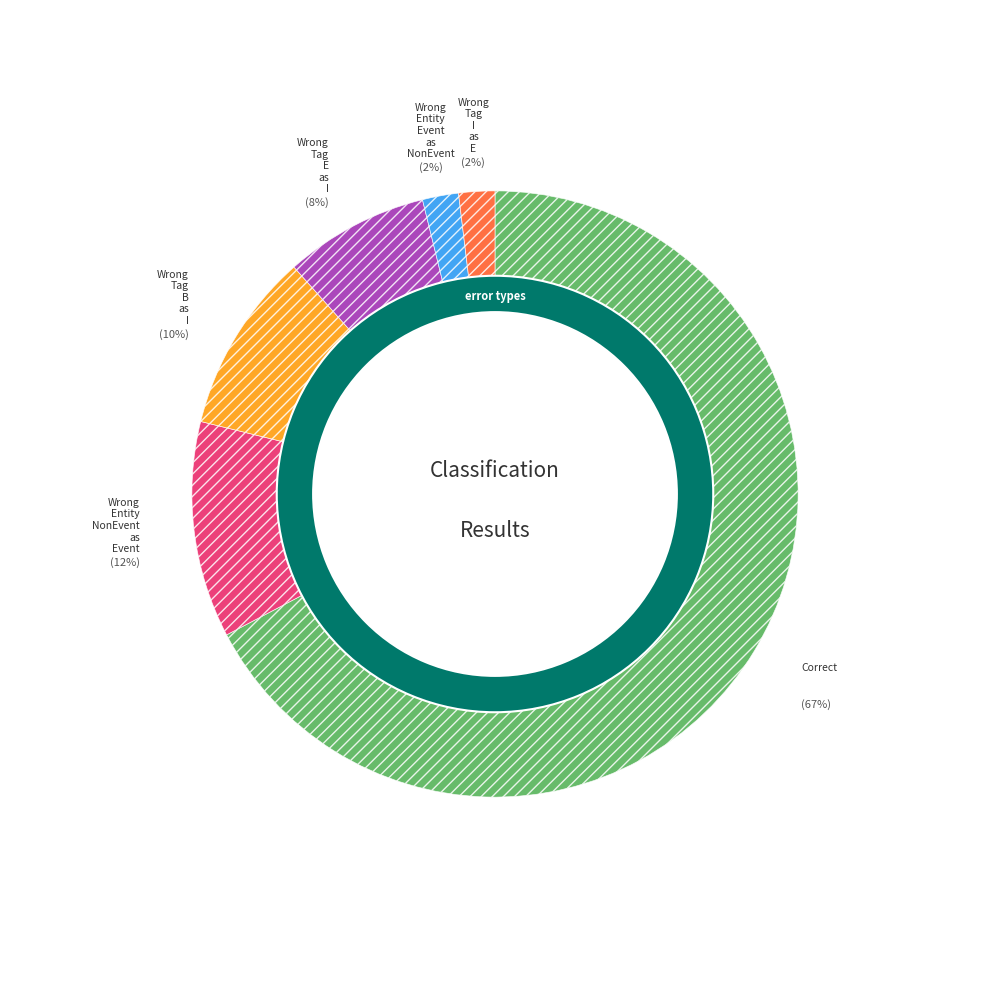

To the nearest percent, what is the difference between the Wrong_Tag_E_as_I and Wrong_Tag_I_as_E slice percentages?

6%